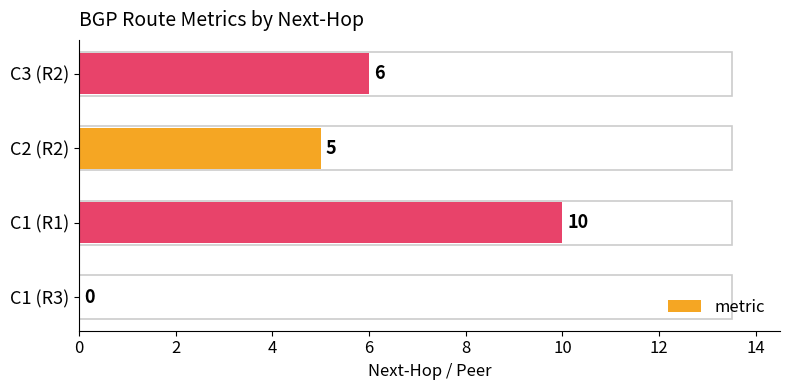

What is the sum of the values at C3 (R2) and C1 (R1)?

16